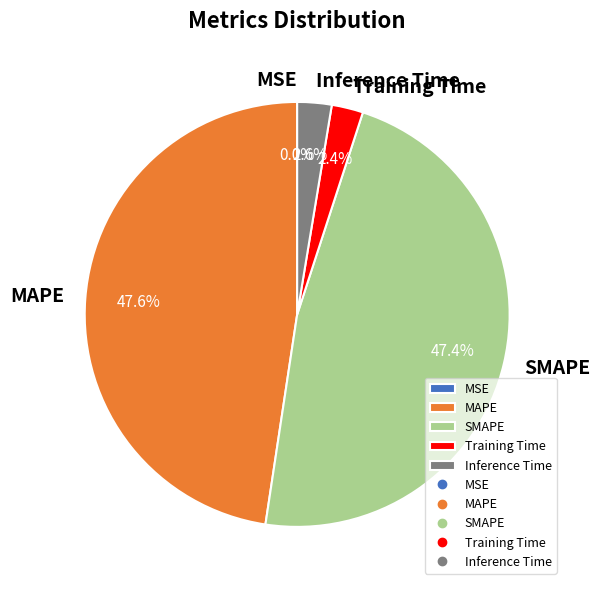

Rank the categories by value from highest to lowest.

MAPE, SMAPE, Inference Time, Training Time, MSE